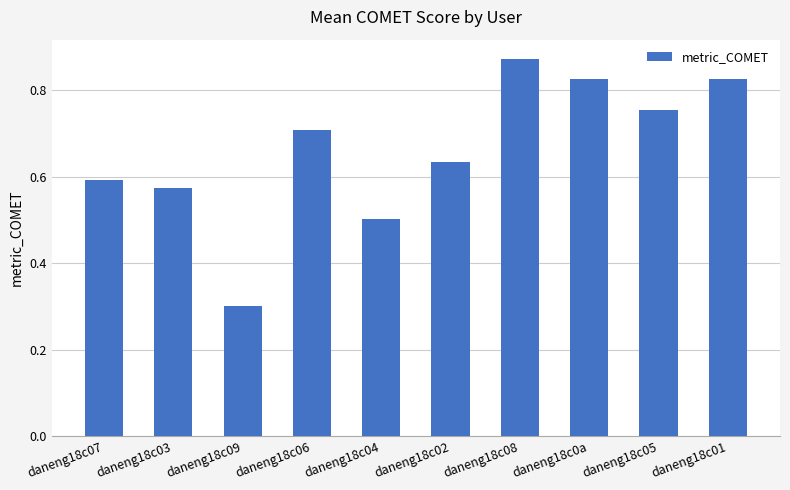

Which has a higher value, daneng18c07 or daneng18c06?

daneng18c06